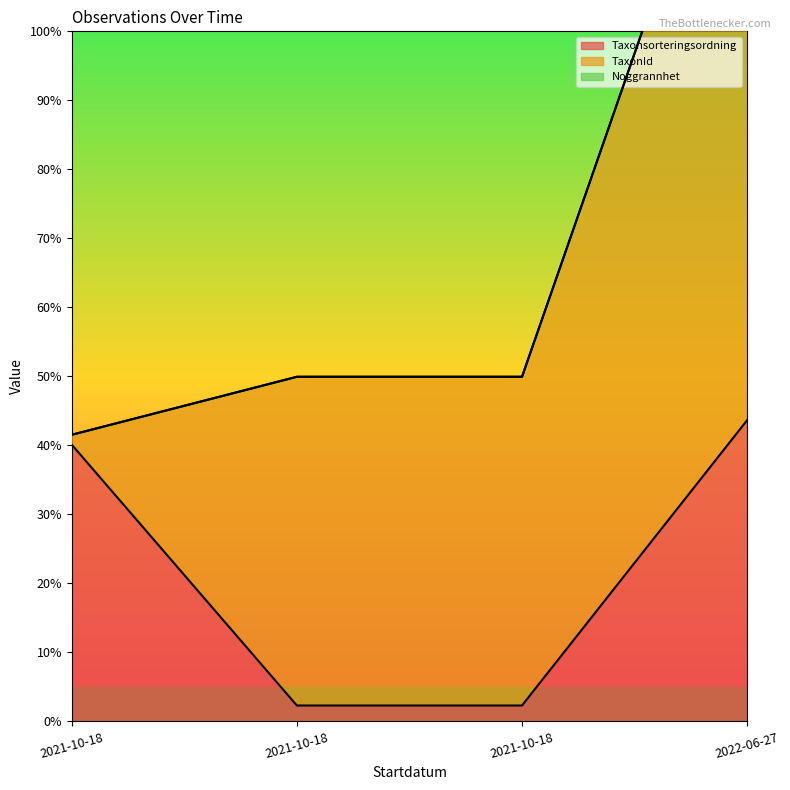

How many values in the Taxonsorteringsordning series exceed 40?

2